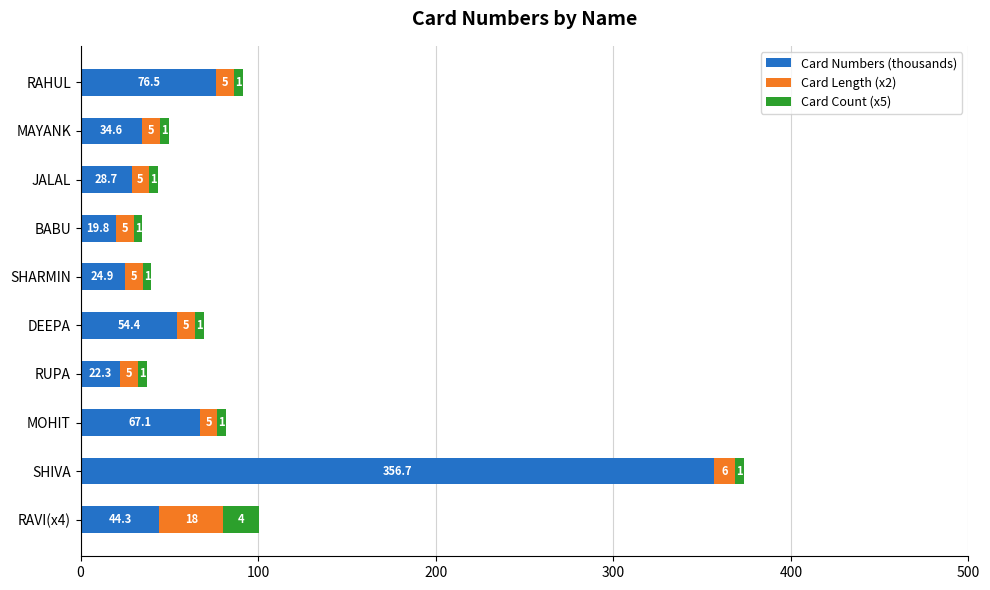

What is the minimum value for Card Numbers (thousands)?

19.8